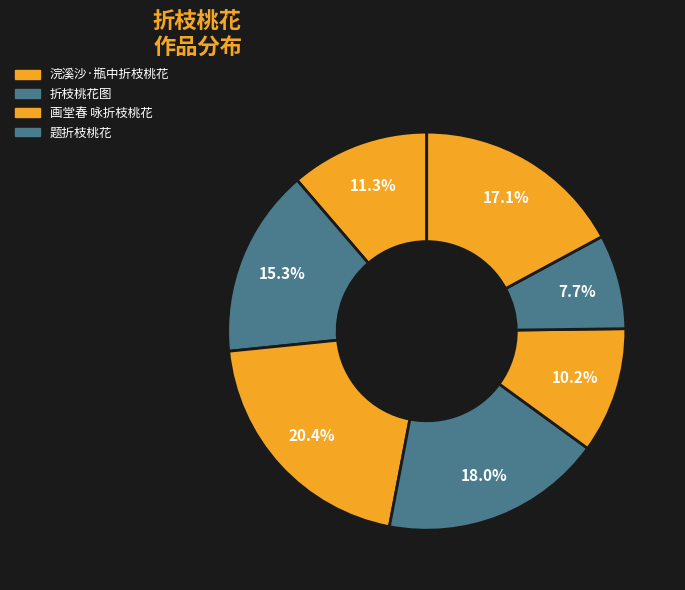

How many segments does this pie chart have?

7